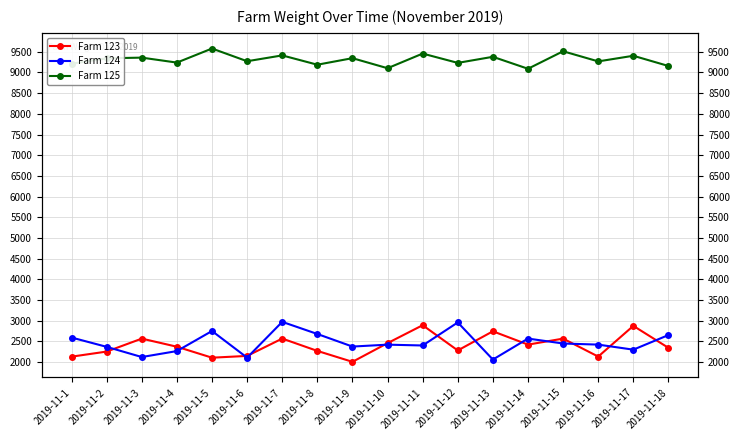

The value of Farm 123 at 2019-11-17 is 1605. True or false?

False